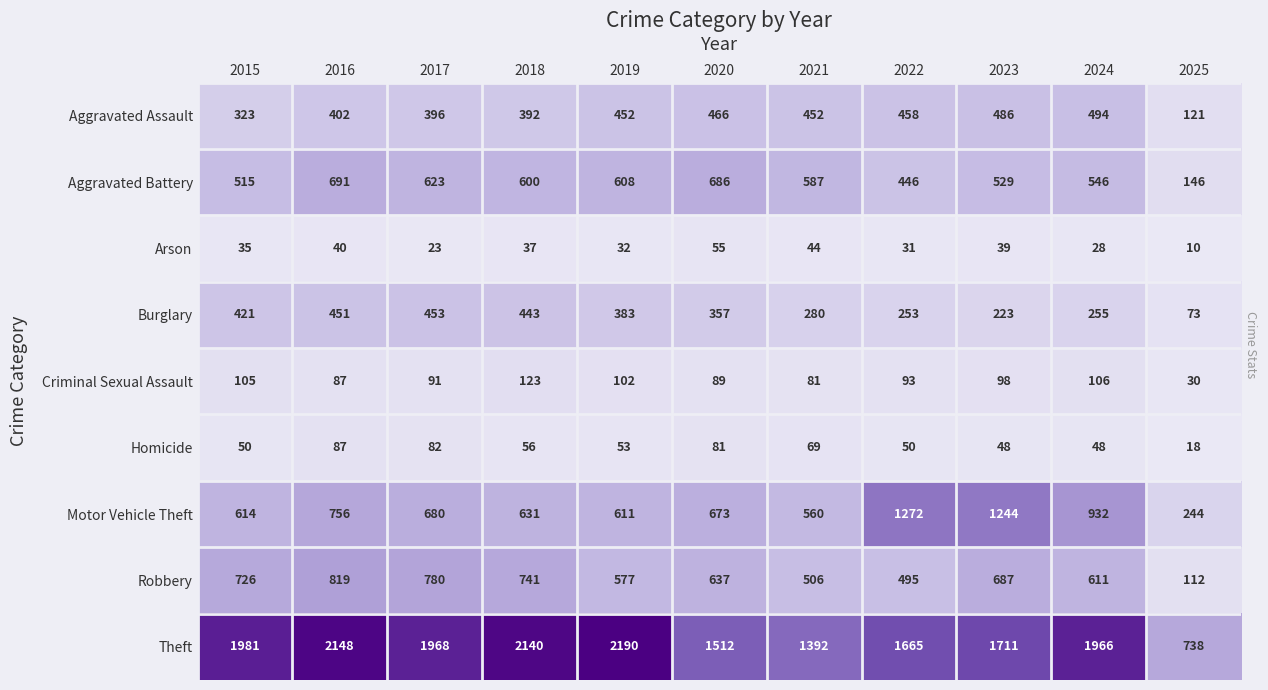

What is the greatest value displayed?

2190